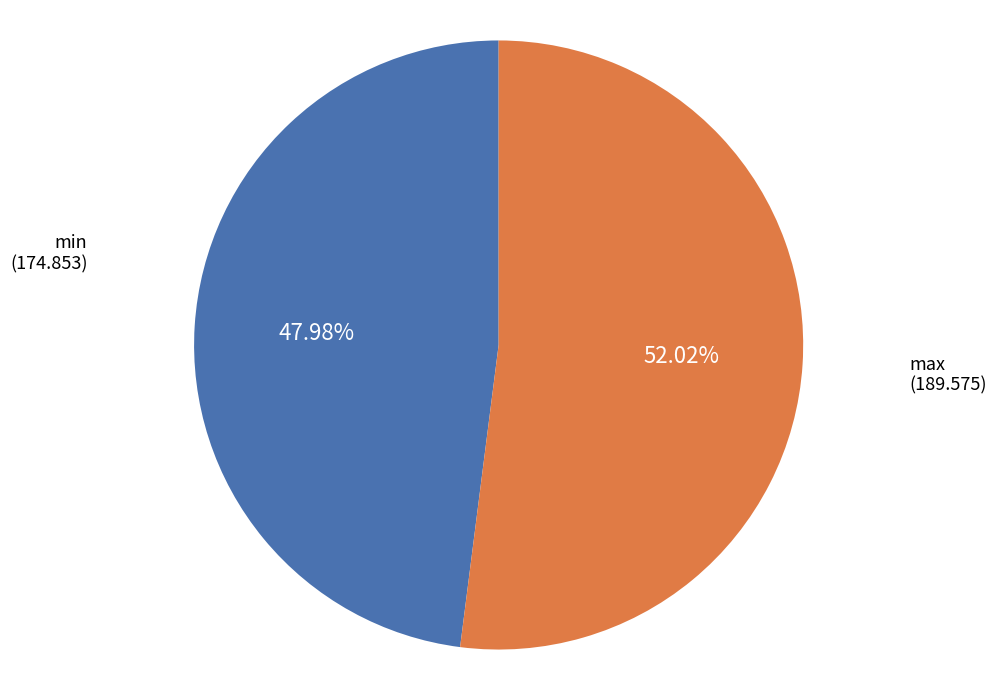

Which slice is the smallest?

min